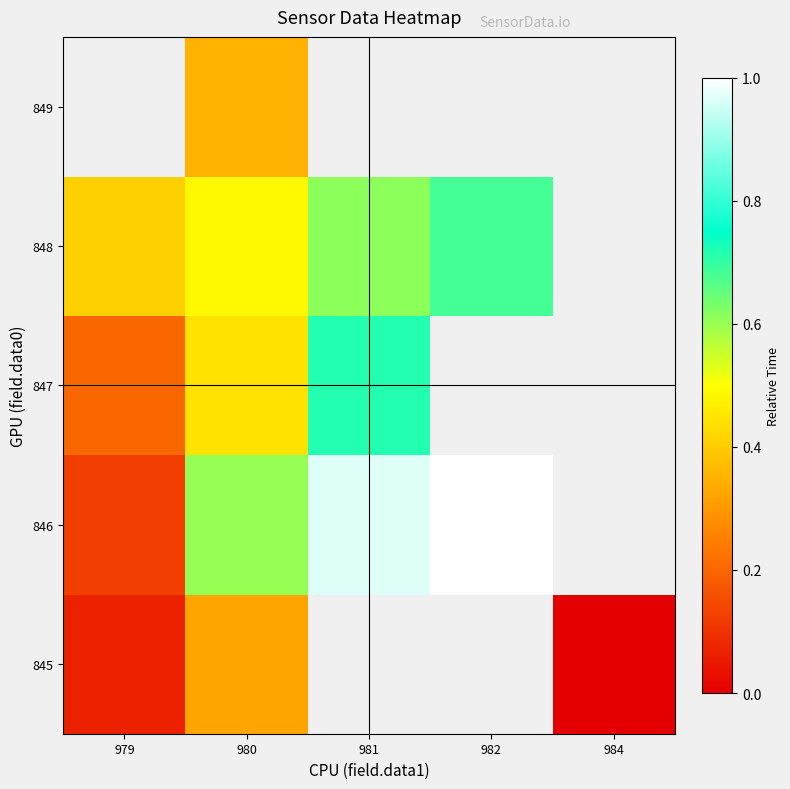

What is the difference between the 848 values at 979 and 980?

0.1